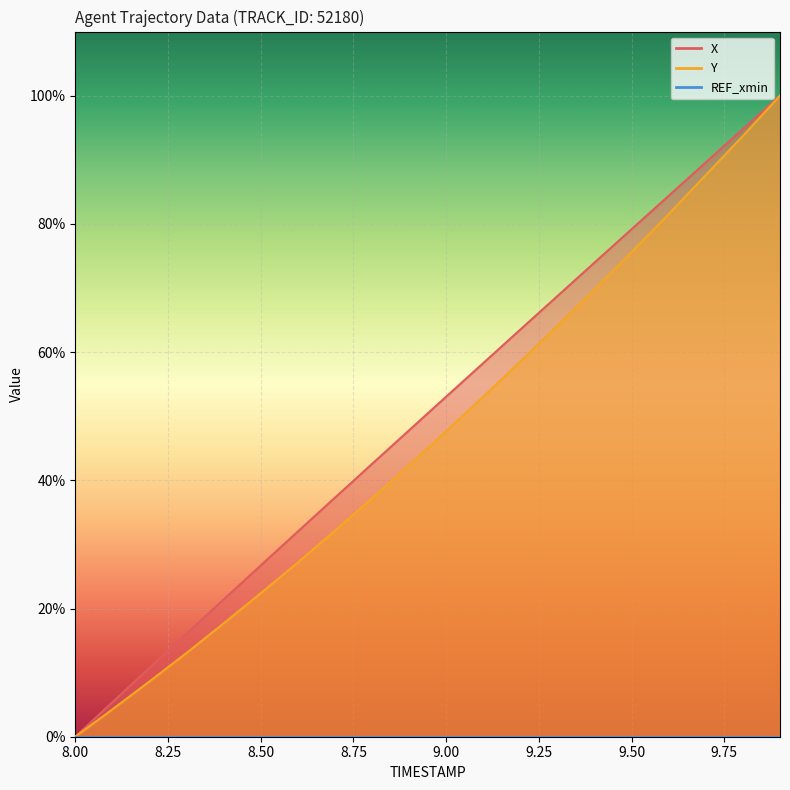

What is the spread (max minus min) of values at 8.5?

4.3